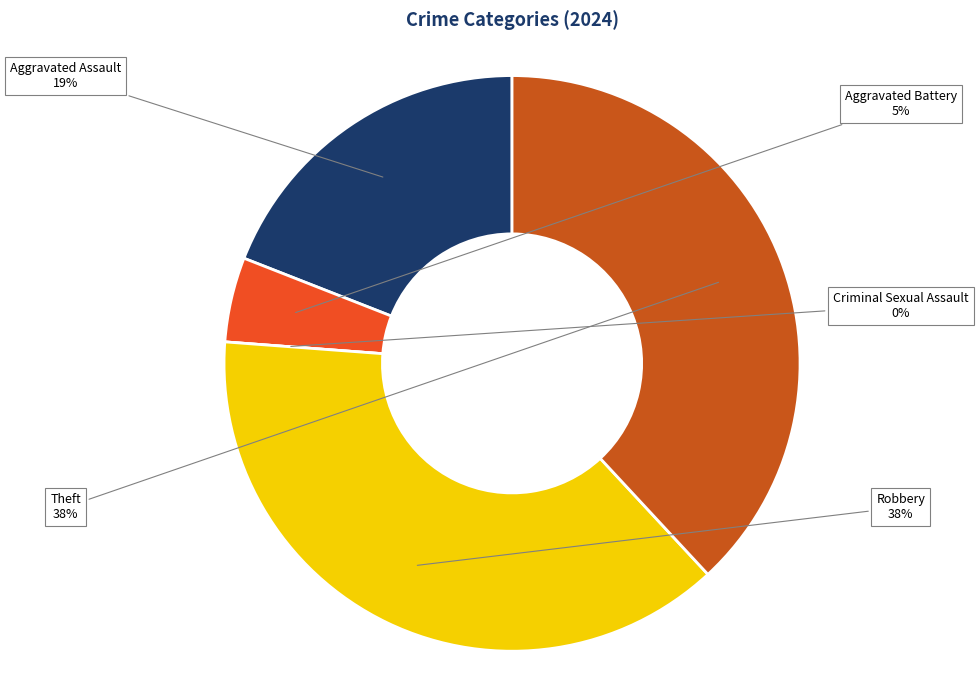

Rank the categories by value from lowest to highest.

Criminal Sexual Assault, Aggravated Battery, Aggravated Assault, Robbery, Theft